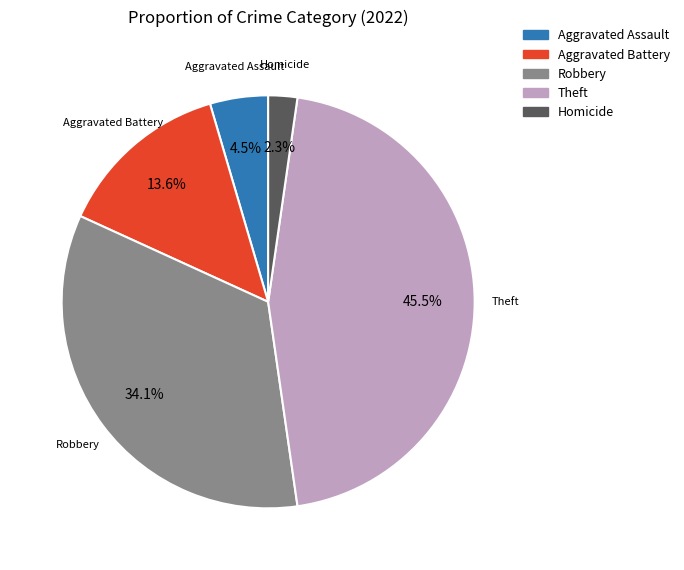

Is there a majority slice in this chart?

No